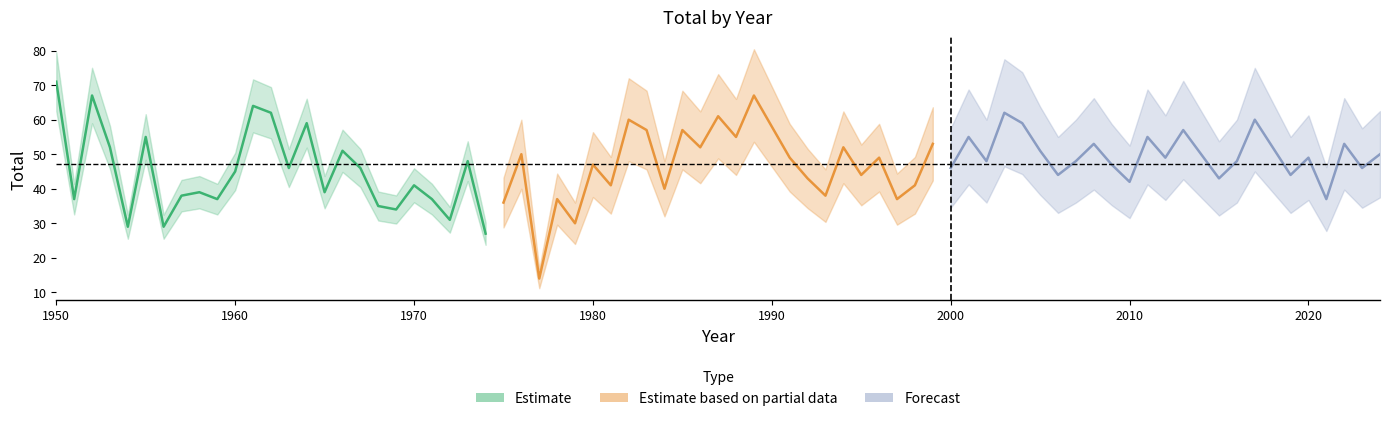

Is it true that Estimate based on partial data equals 20 at 13?

False